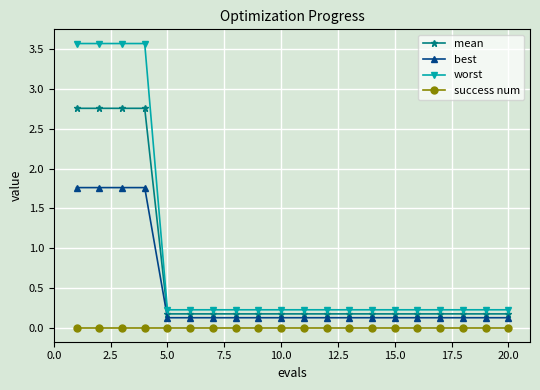

What is the sum of all worst values?

17.9